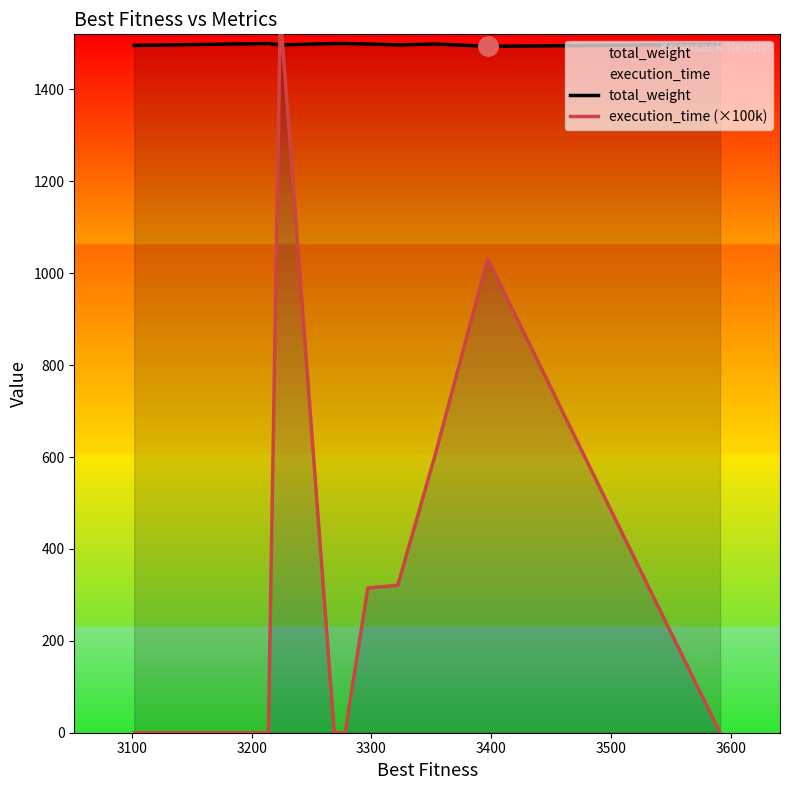

What is the minimum value for total_weight?

1494